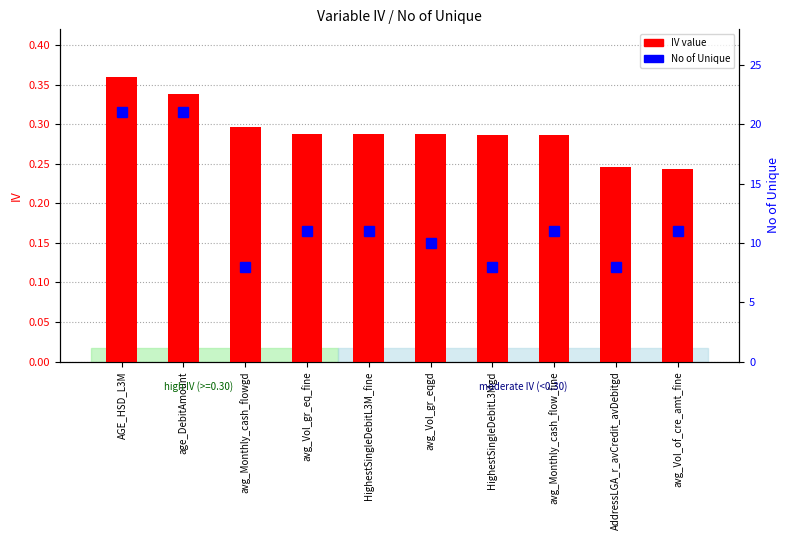

List the labels in order of No of Unique value, smallest first.

avg_Monthly_cash_flowgd, HighestSingleDebitL3Mgd, AddressLGA_r_avCredit_avDebitgd, avg_Vol_gr_eqgd, avg_Vol_gr_eq_fine, HighestSingleDebitL3M_fine, avg_Monthly_cash_flow_fine, avg_Vol_of_cre_amt_fine, AGE_HSD_L3M, age_DebitAmount